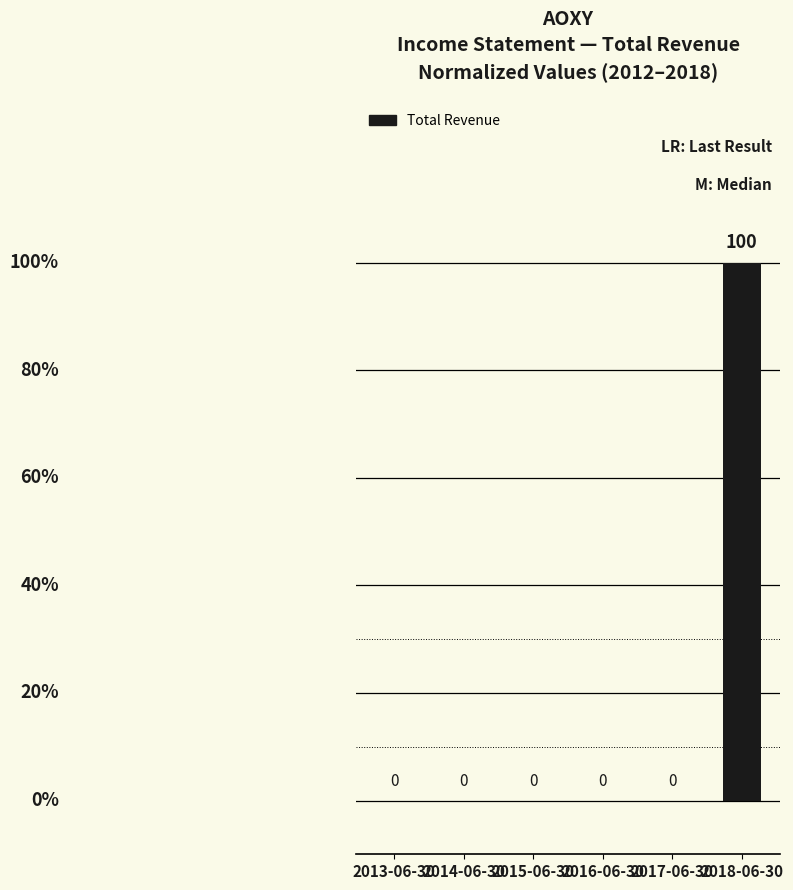

What is the approximate value at 2018-06-30, to the nearest 5?

100